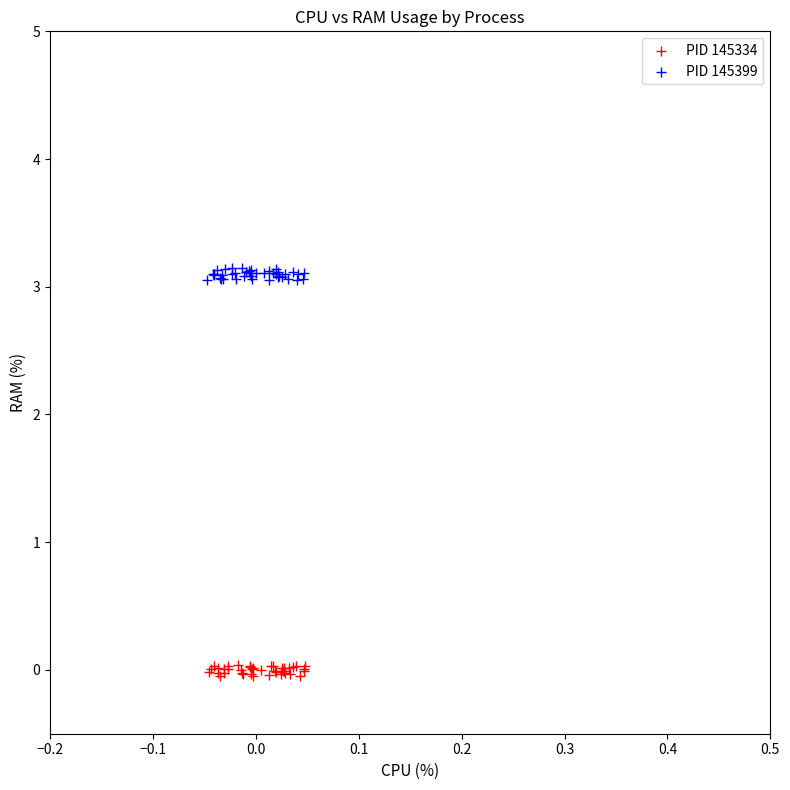

Which series reaches the maximum Y coordinate?

PID 145399